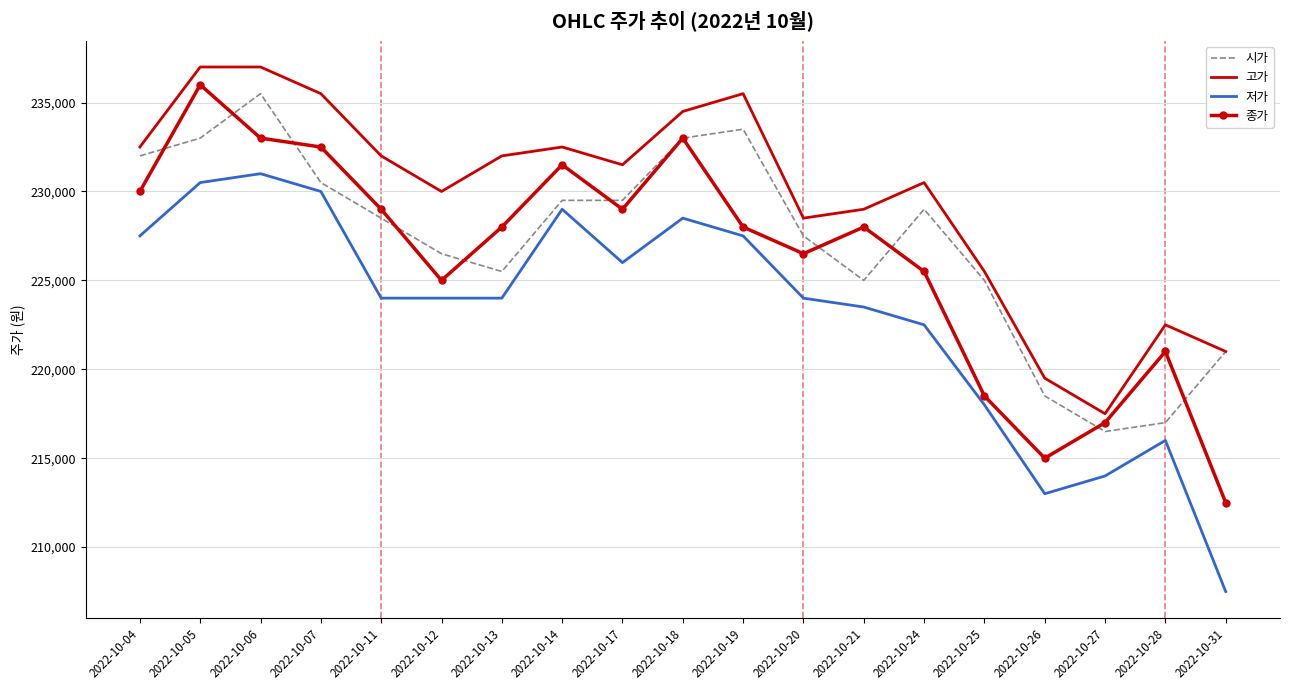

True or false: 고가 and 저가 cross at least once.

False